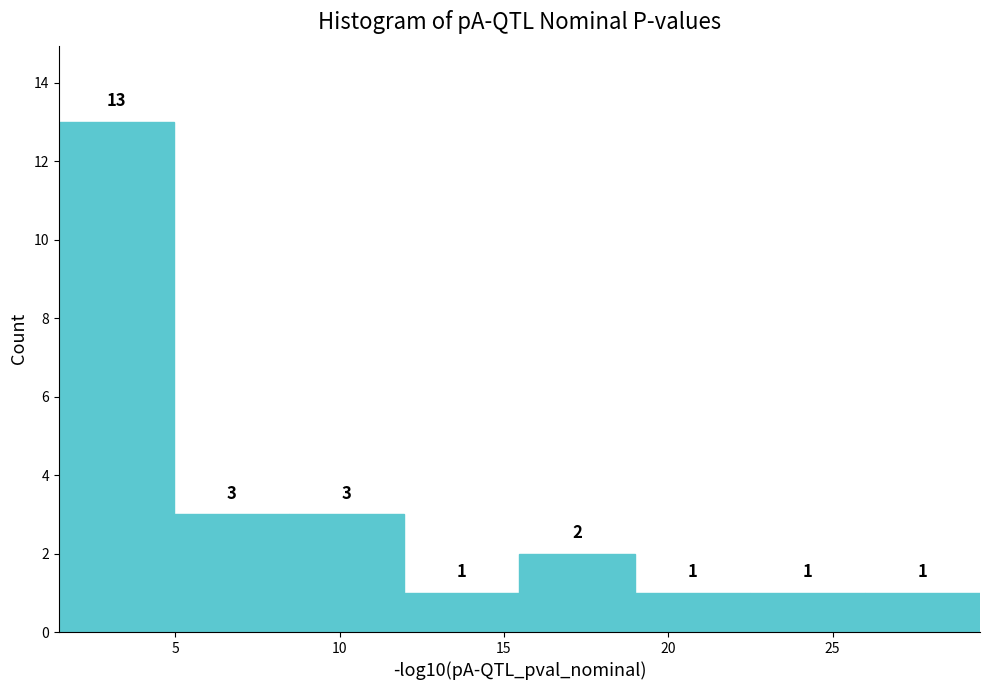

What is the height of the bar covering 22.5 to 26.0 on the x-axis? The bar edges are not printed on the chart, so give them approximately, as read against the axis.

1